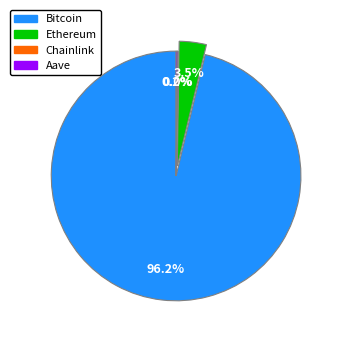

Which category has the biggest portion of the pie?

Bitcoin